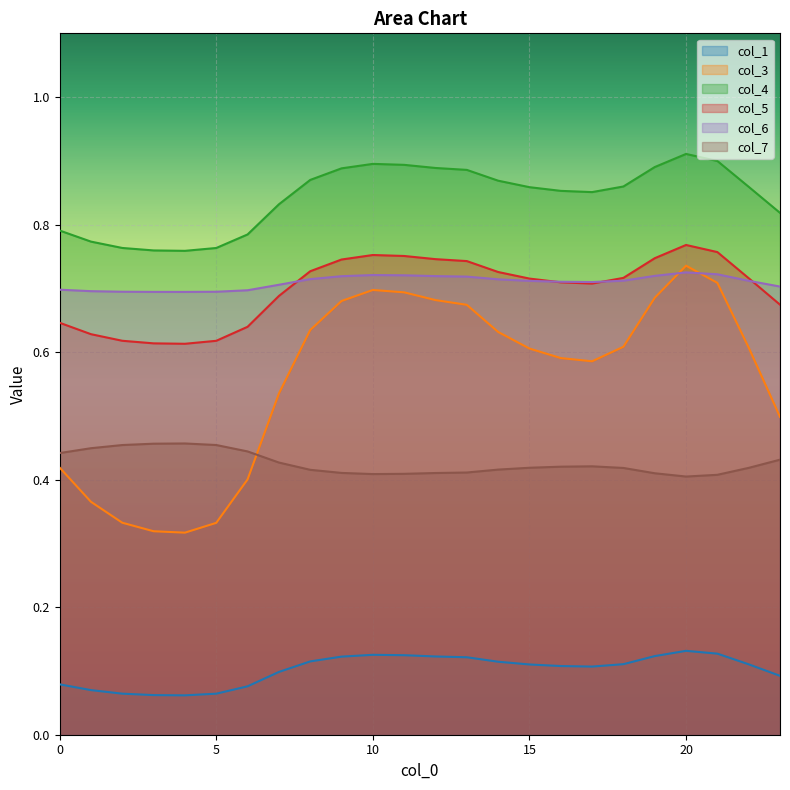

True or false: col_4 and col_5 cross at least once.

False